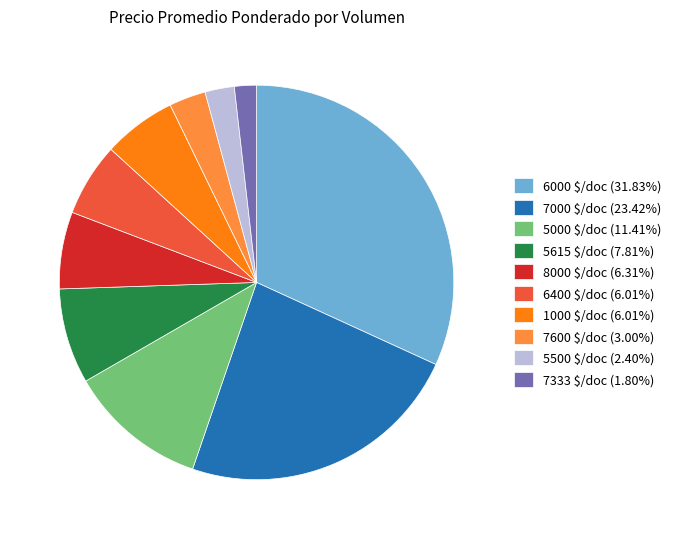

Count the number of slices in the pie.

10